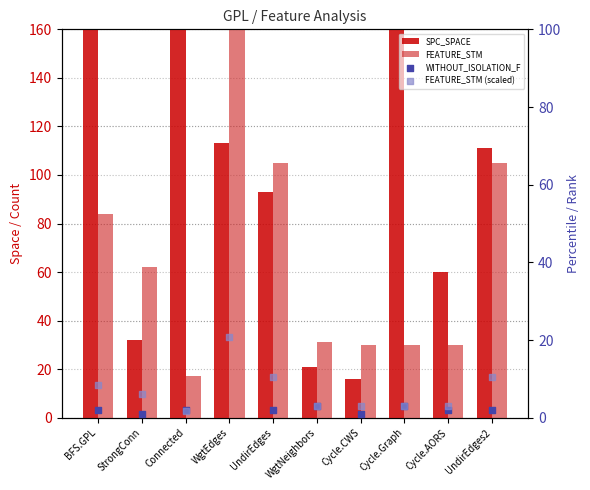

At how many categories does at least one series exceed 203?

3